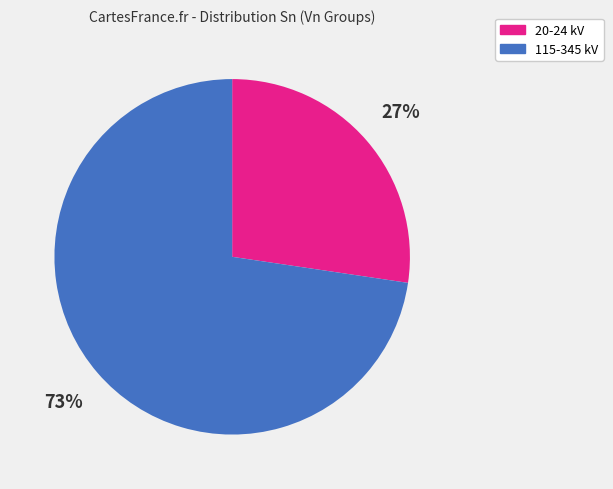

True or false: 20-24 kV accounts for 41% of the total.

False